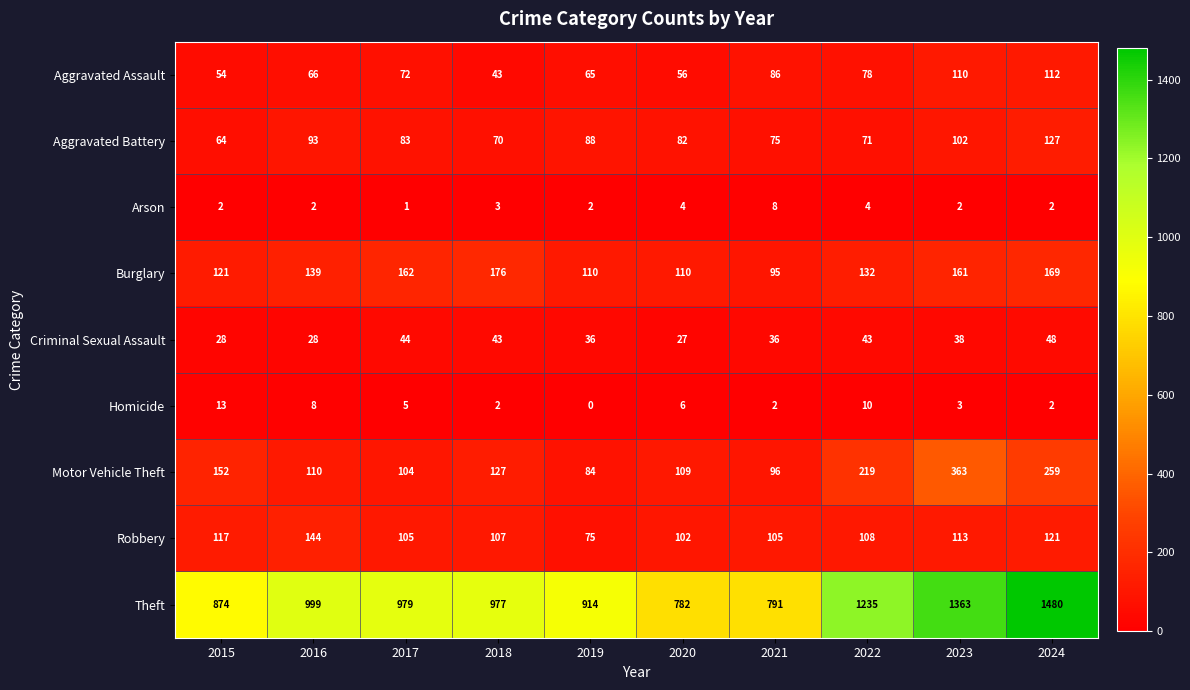

How many distinct data groups are displayed?

9